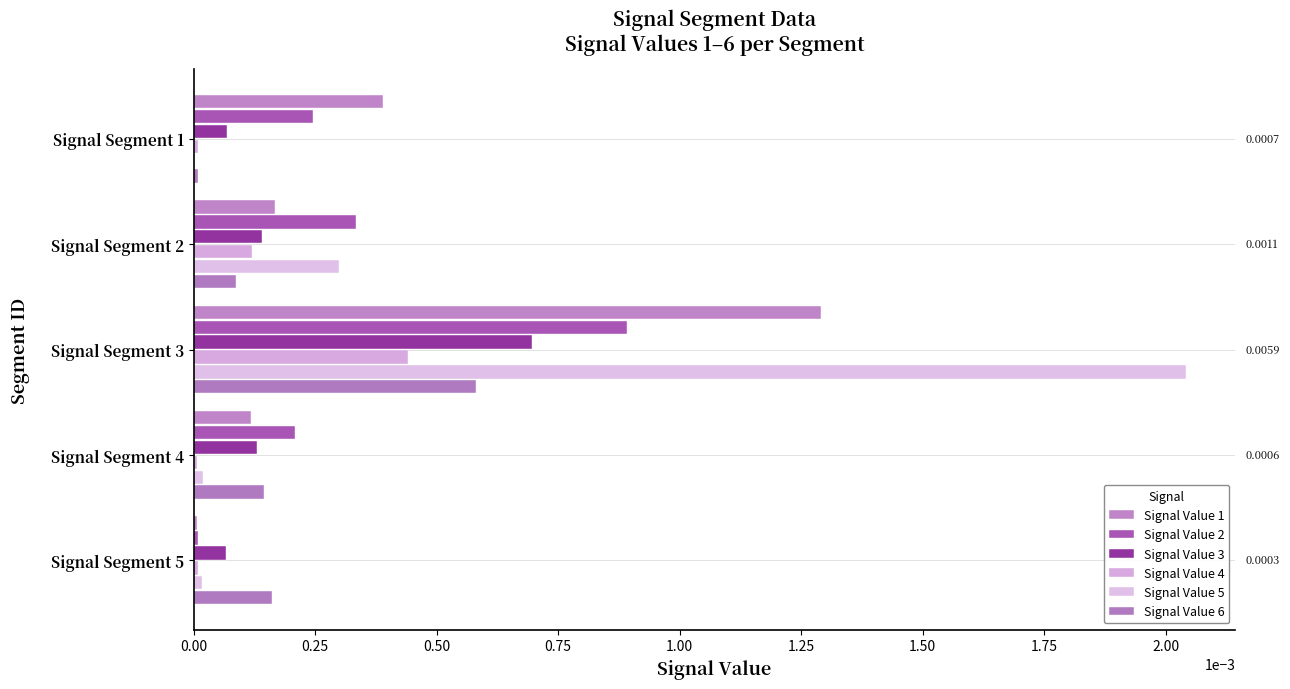

Rank the series by their maximum value, from lowest to highest.

Signal Value 4, Signal Value 6, Signal Value 3, Signal Value 2, Signal Value 1, Signal Value 5